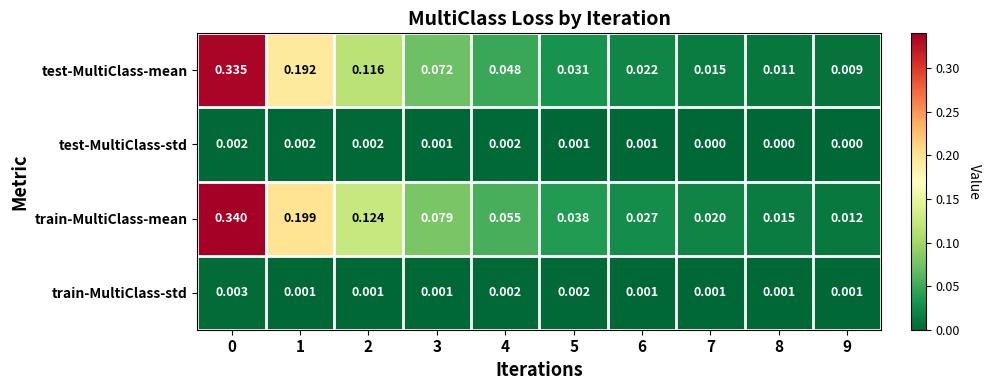

At how many categories does at least one series exceed 0?

10